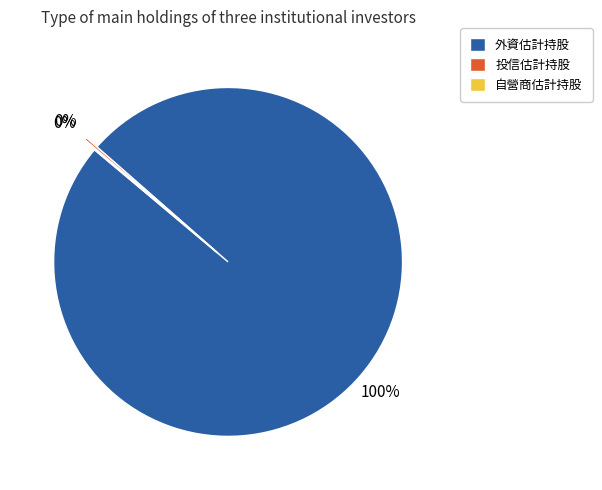

To the nearest percent, what percentage of the pie is 外資估計持股?

100%